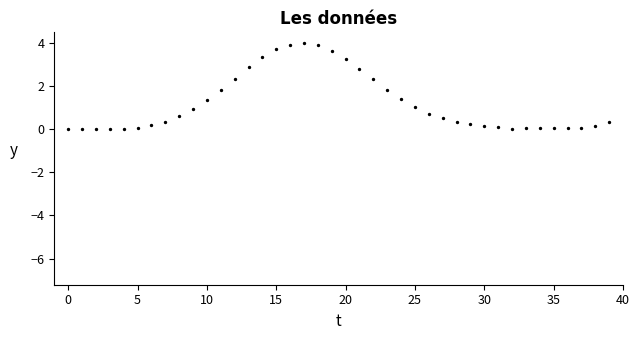

What is the range of Y values (max minus min)?

4.0